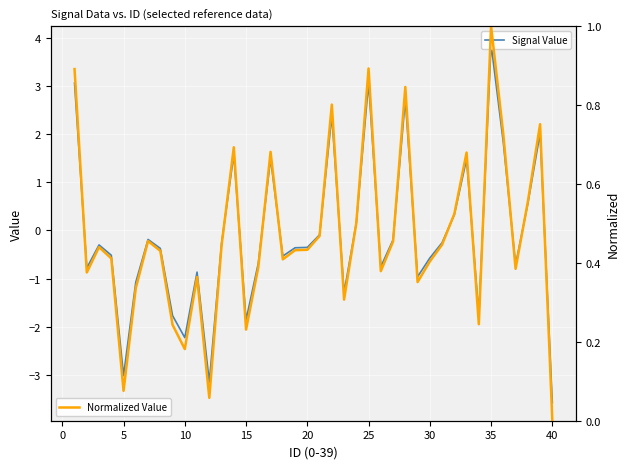

Rank the series by their maximum value, from lowest to highest.

Normalized Value, Signal Value